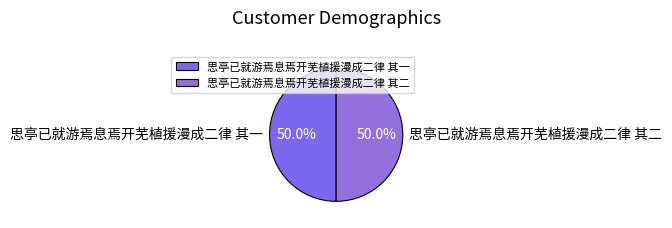

What percentage is the 思亭已就游焉息焉开芜植援漫成二律 其二 slice, to the nearest percent?

50%